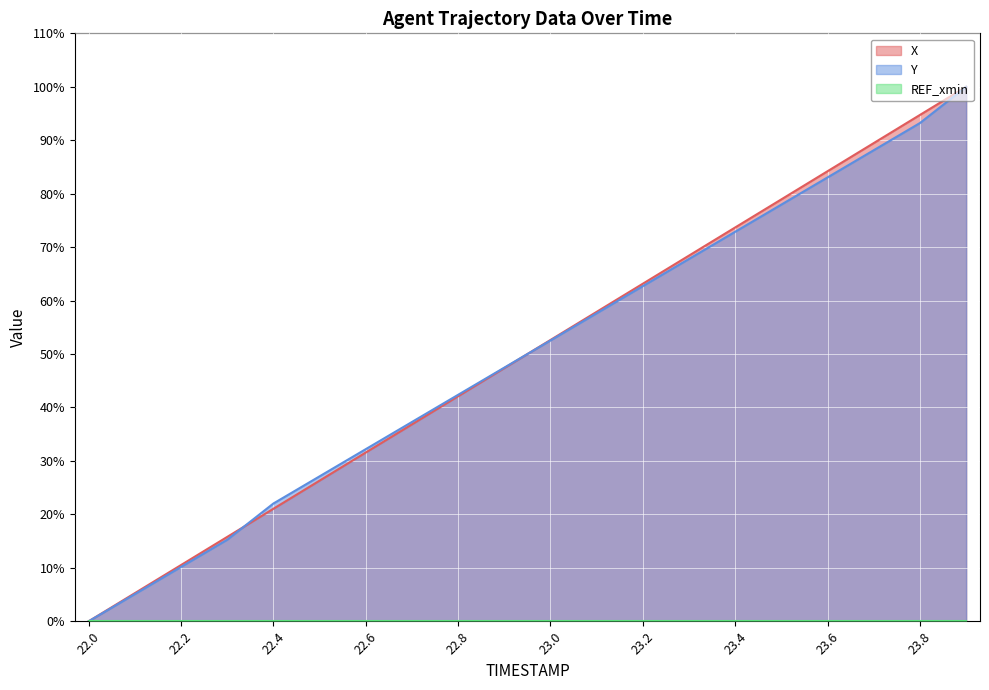

The Y series shows 169.9 at 23.9. True or false?

False